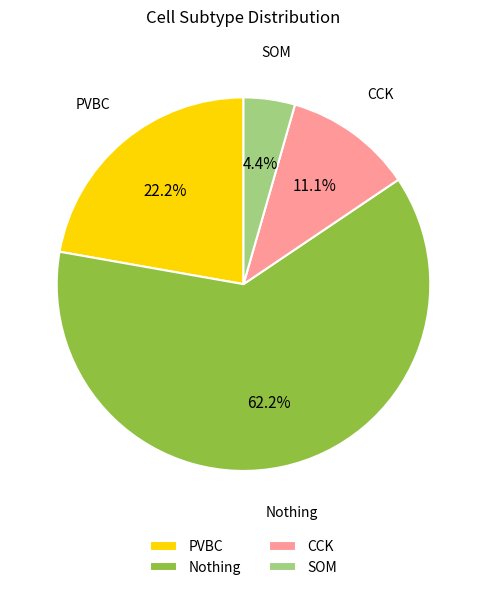

Which has a higher value, CCK or PVBC?

PVBC